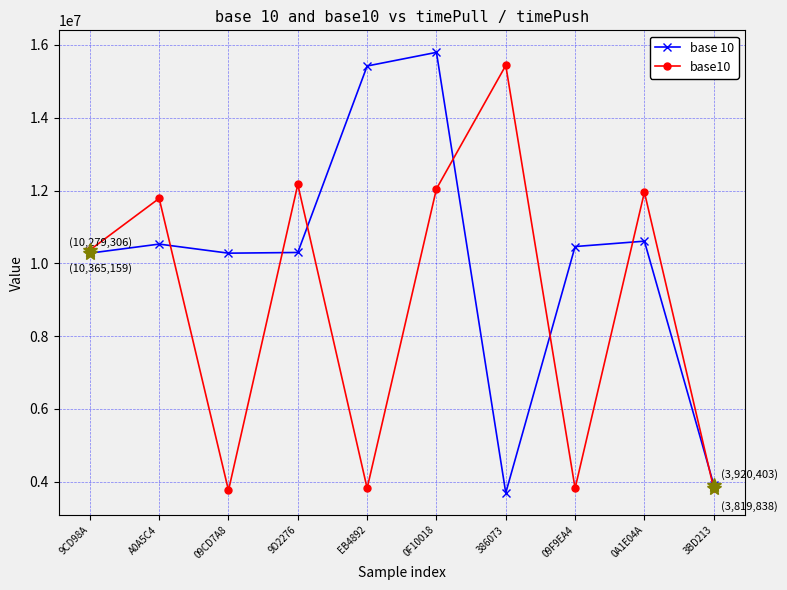

Where is base10 nearest to the value 9598747?

9CD98A